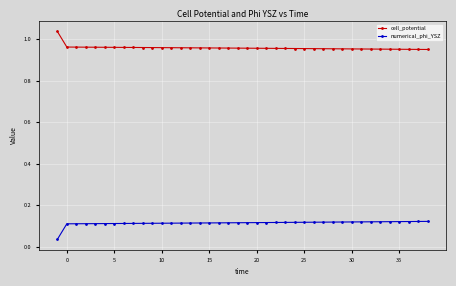

How many cell_potential values are between 0 and 1?

39